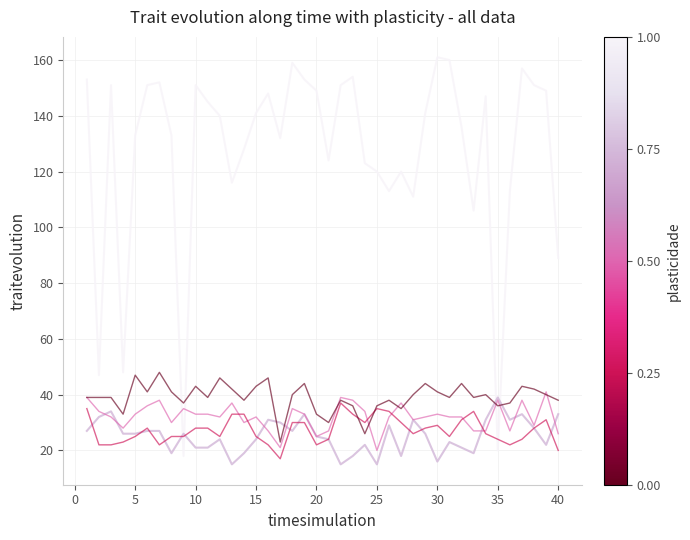

What is the greatest value displayed?

161